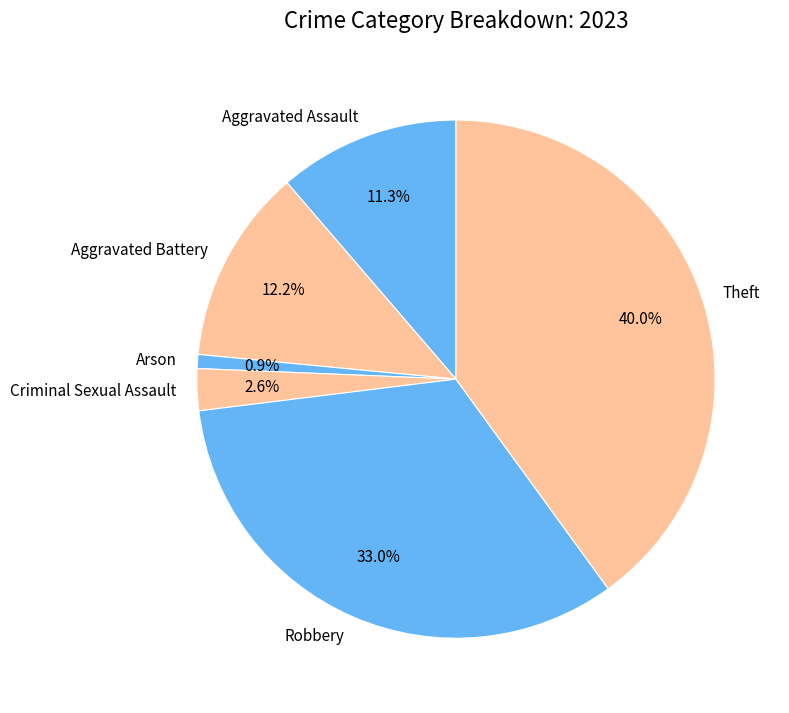

Which has a higher value, Aggravated Battery or Criminal Sexual Assault?

Aggravated Battery